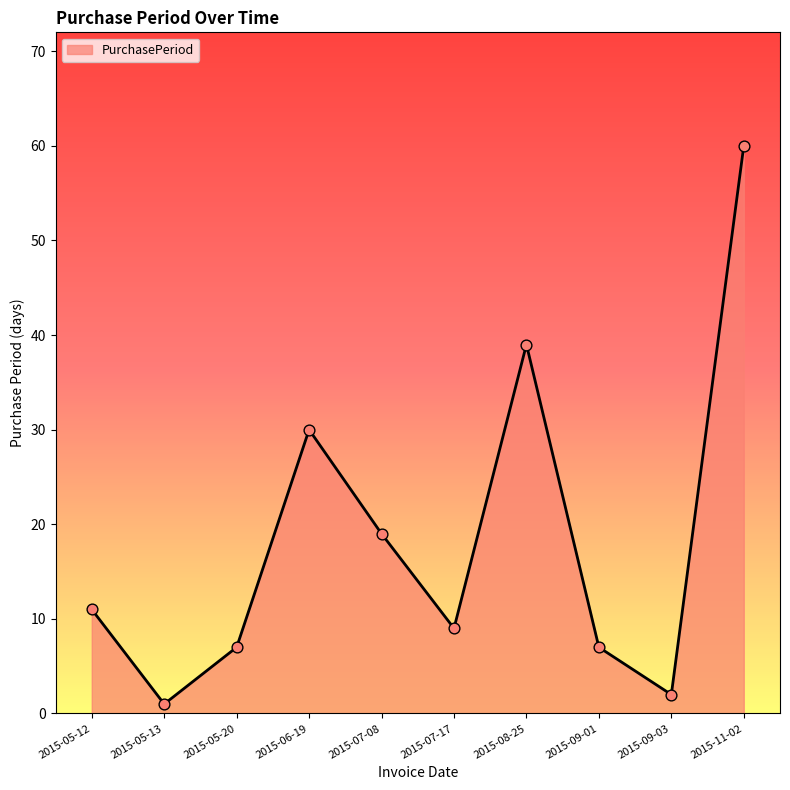

What is the ratio of the value at 2015-08-25 to the value at 2015-07-08?

2.1